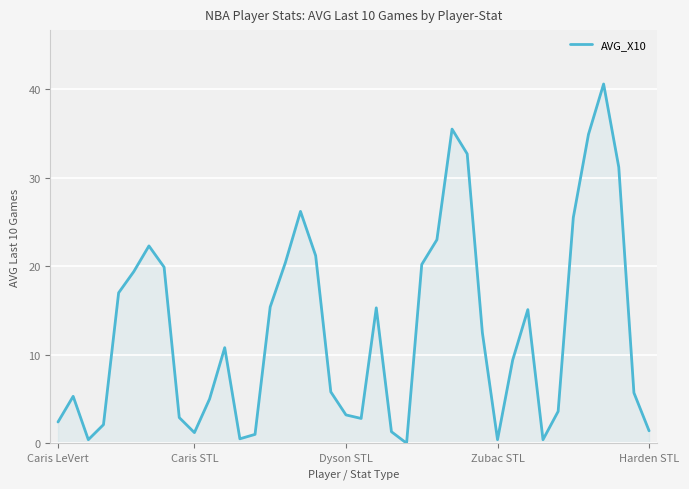

What is the sum of all values?

513.9